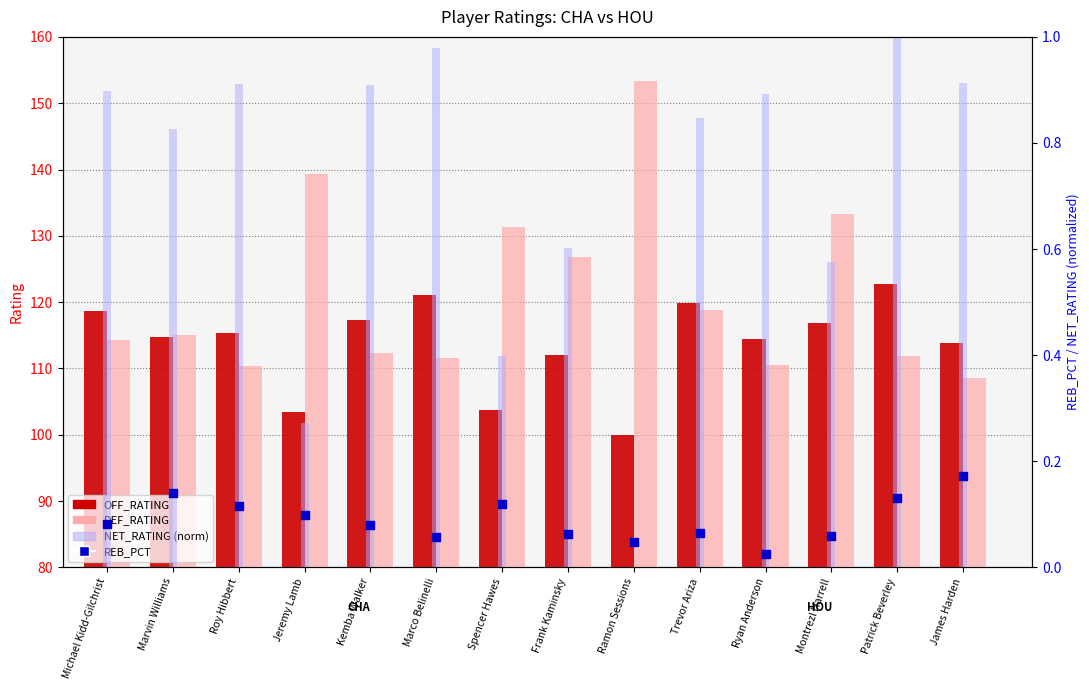

At how many categories does at least one series exceed 84?

14